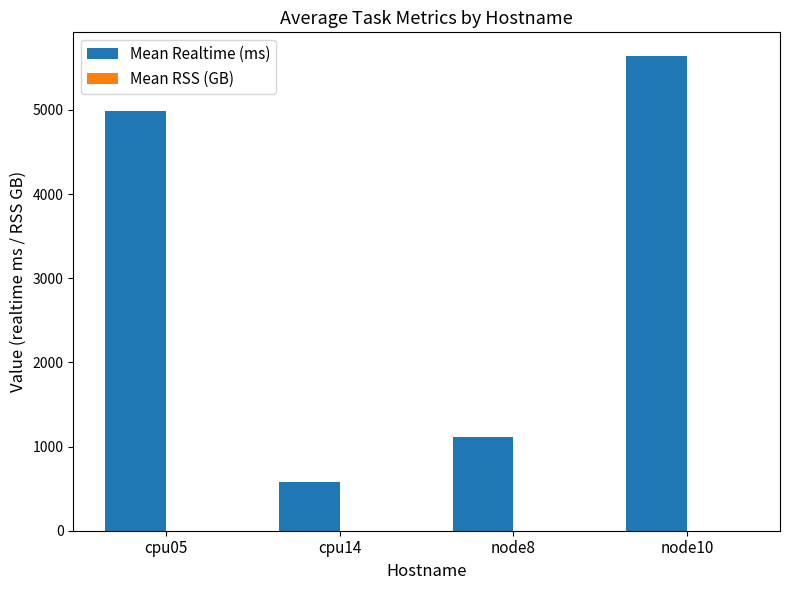

What is the maximum value shown in the chart?

5640.0